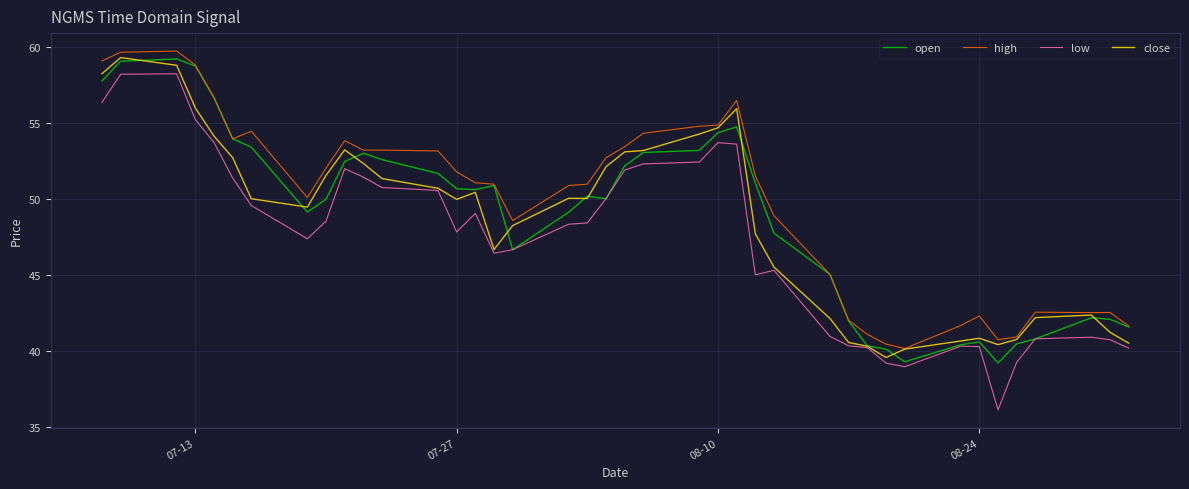

Which series has the widest spread of values?

low